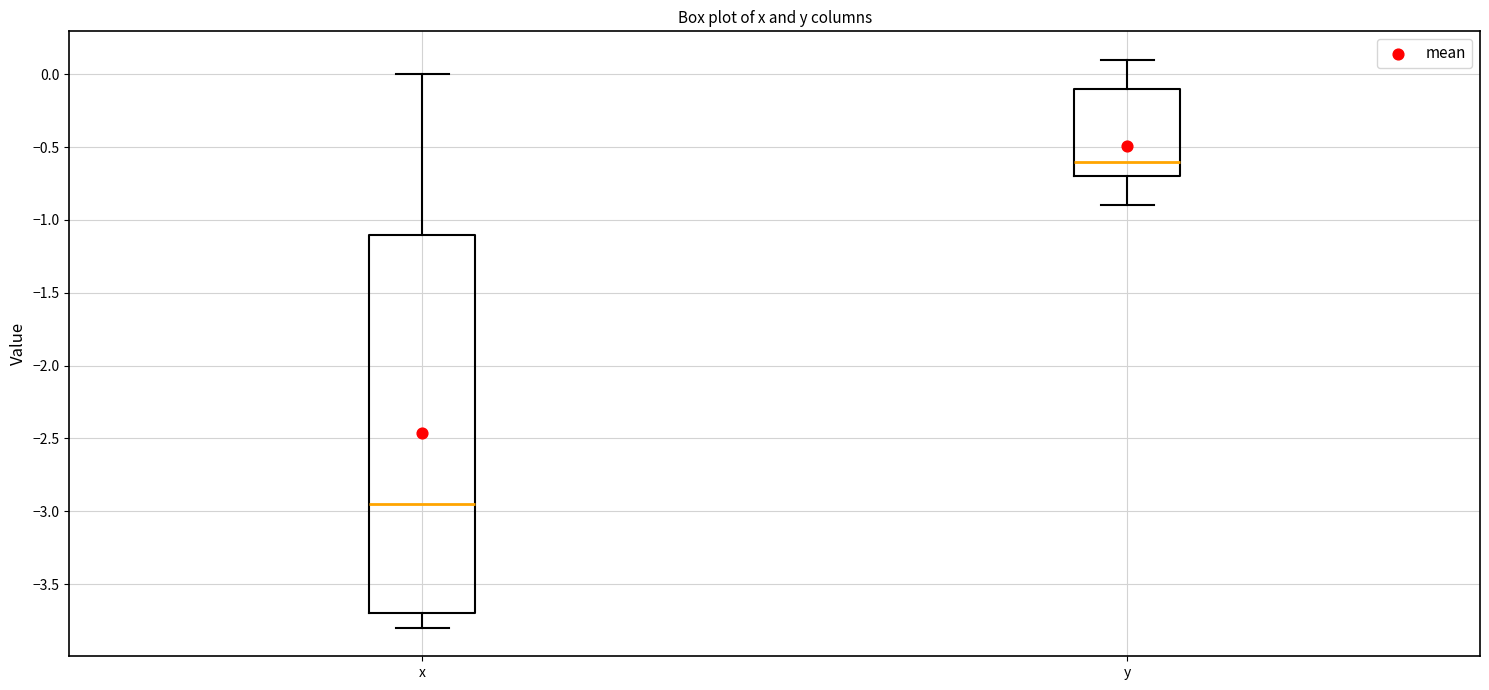

Comparing the boxes themselves (not the whiskers), which one is the tallest?

x